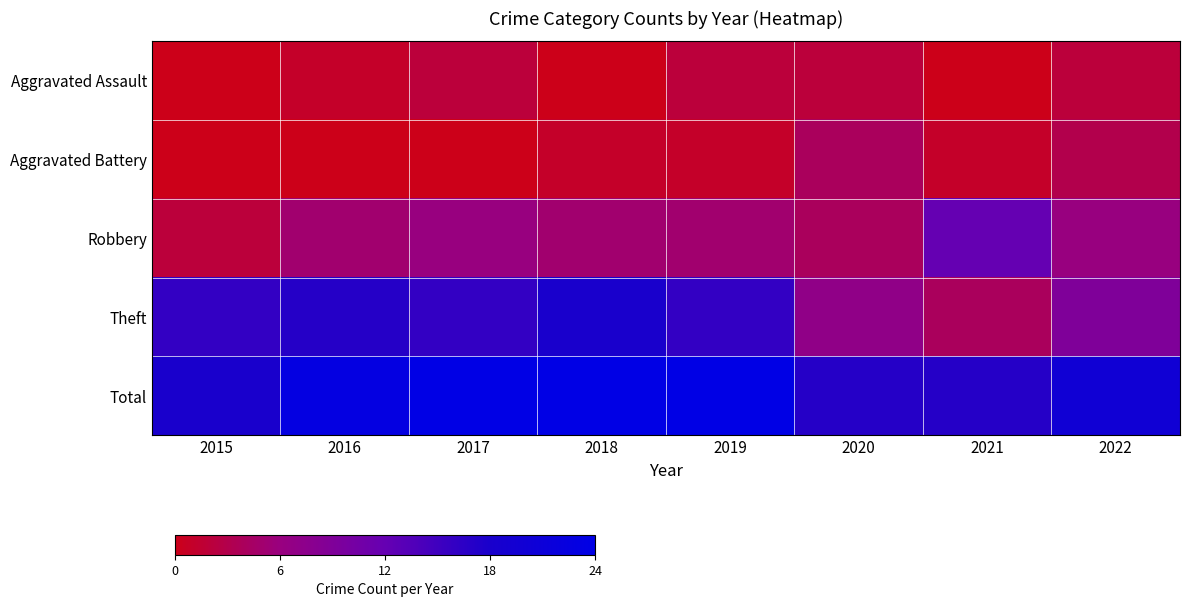

Between 2021 and 2017, which is larger?

2017